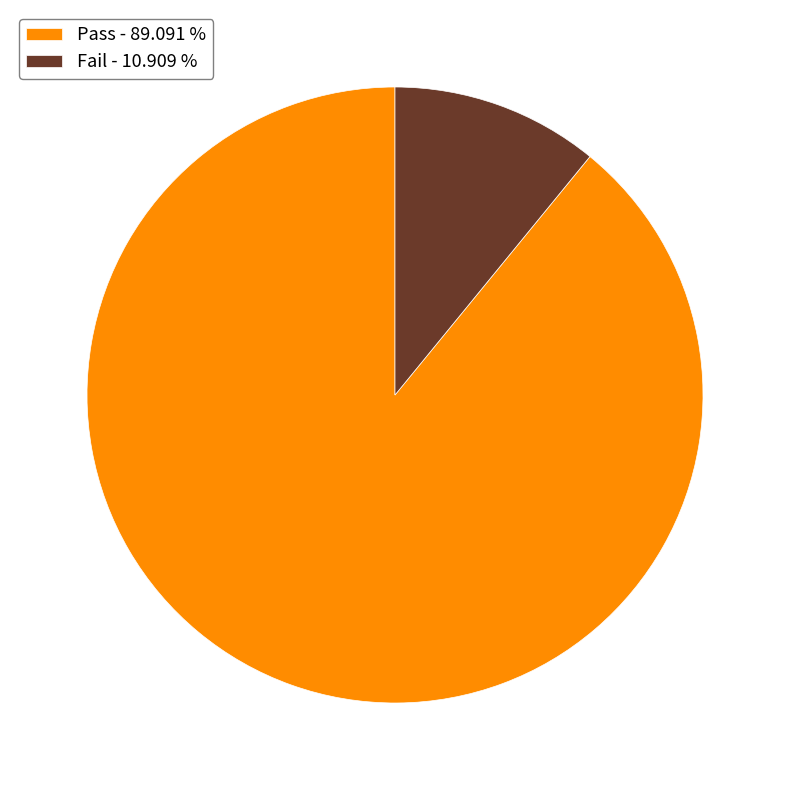

Does Fail represent more than half of the total?

No